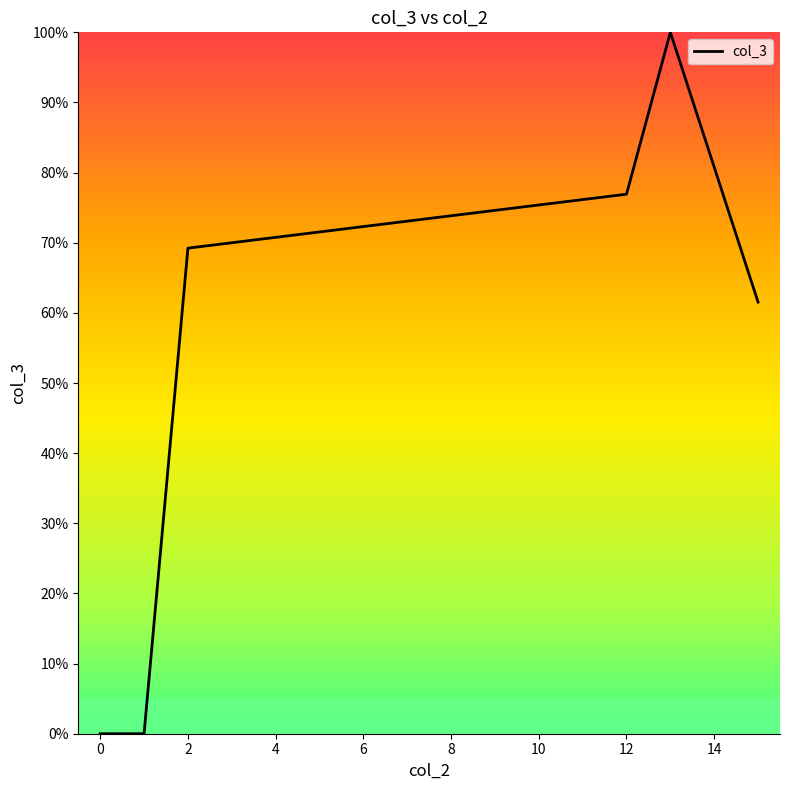

How many values are below 69?

3